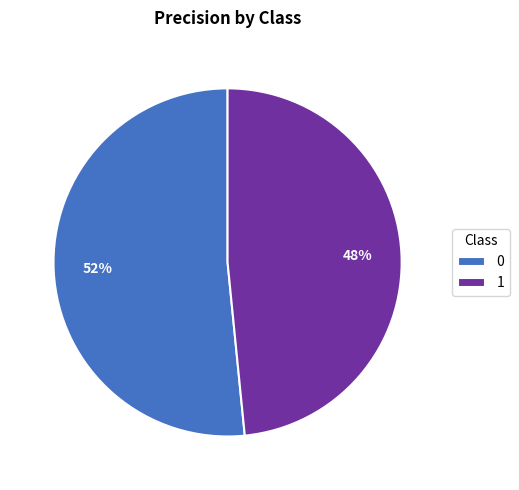

To the nearest percent, what is the average slice percentage?

50%